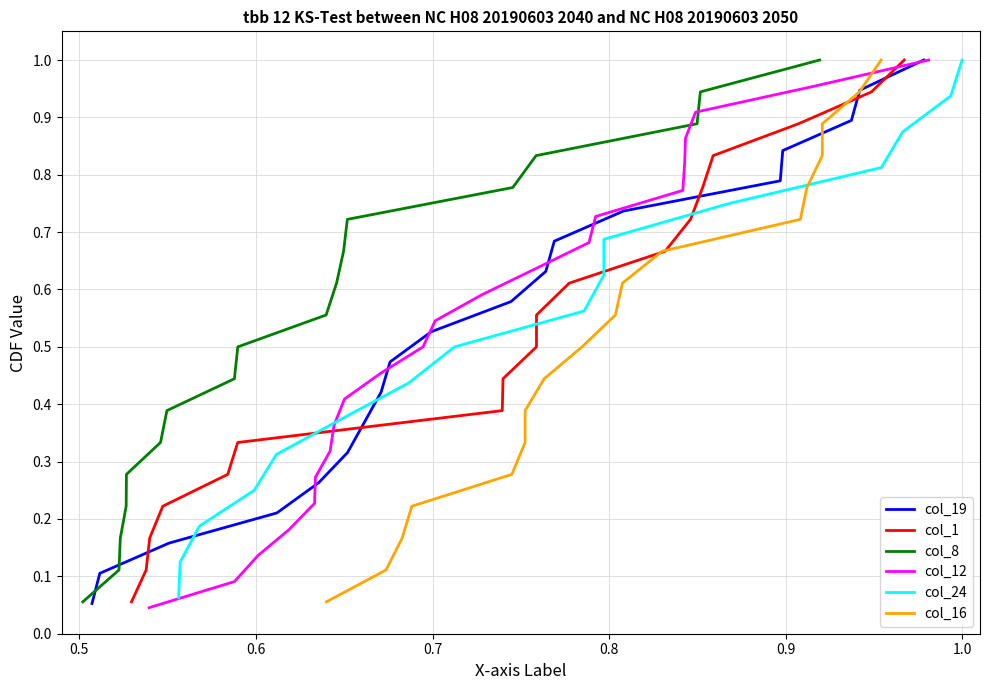

What is the maximum value for col_19?

1.0